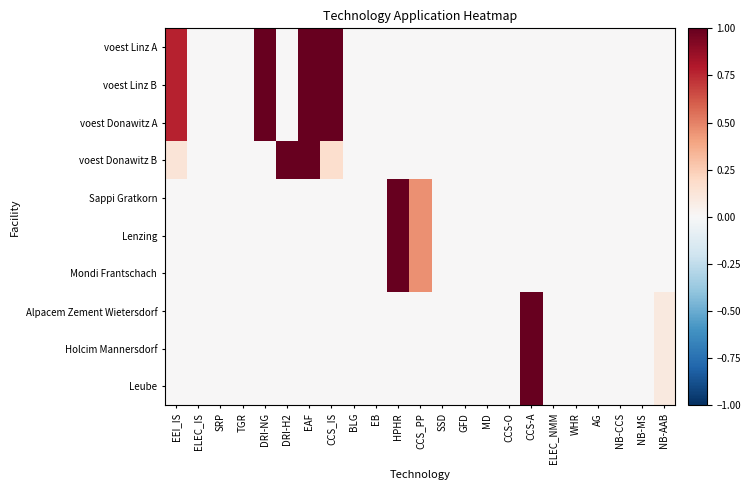

Between SRP and EEI_IS, which is larger?

EEI_IS